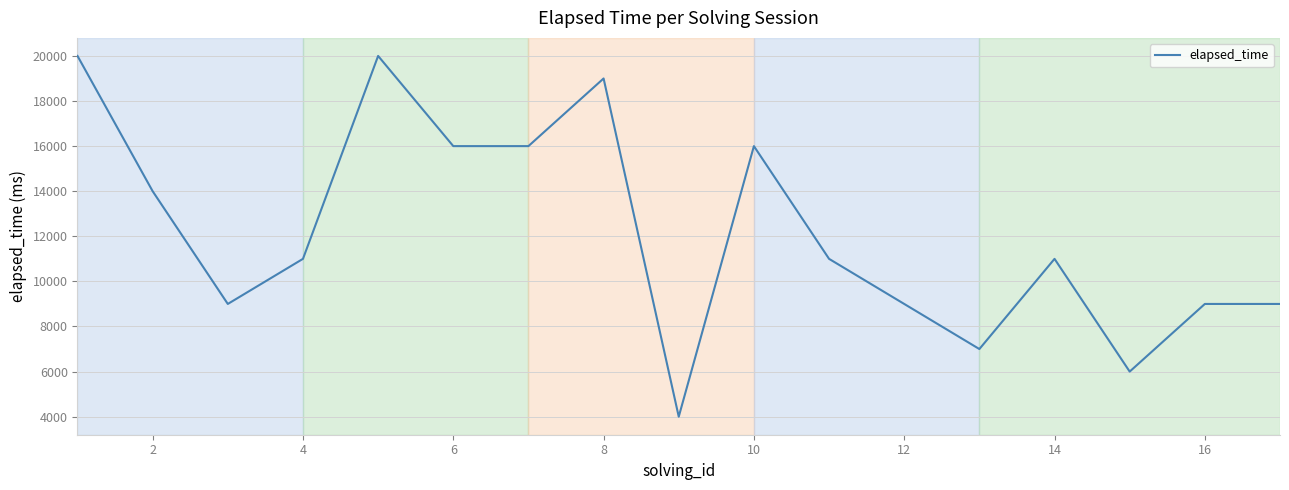

What is the minimum value shown in the chart?

4000